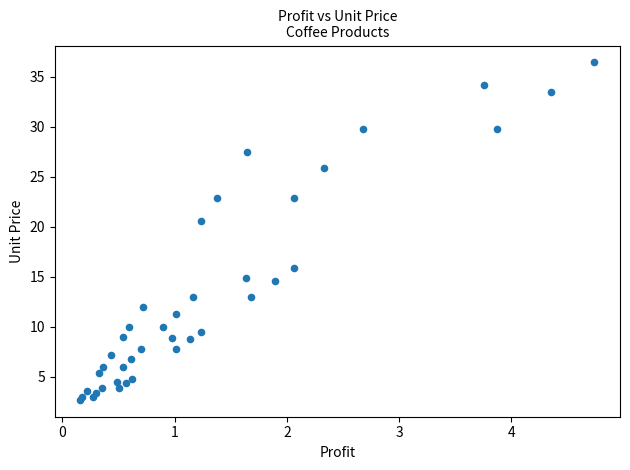

What Y value in the scatter plot is closest to 19?

20.6